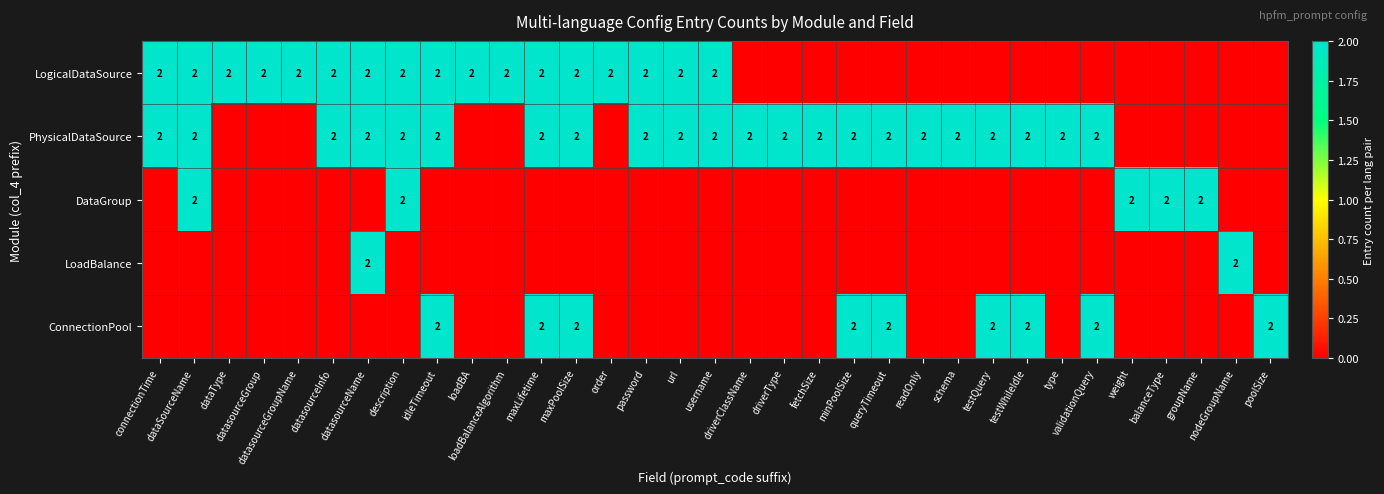

Between datasourceName and readOnly, which is larger?

datasourceName